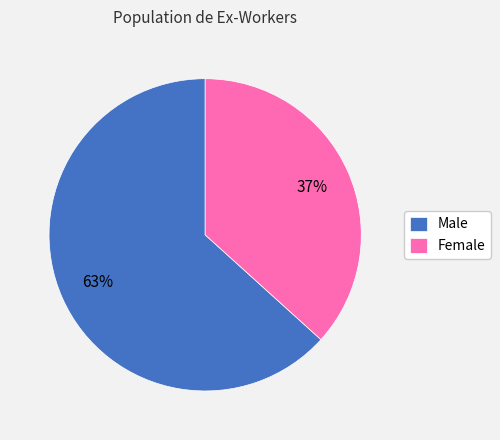

To the nearest percent, what is the average slice percentage?

50%